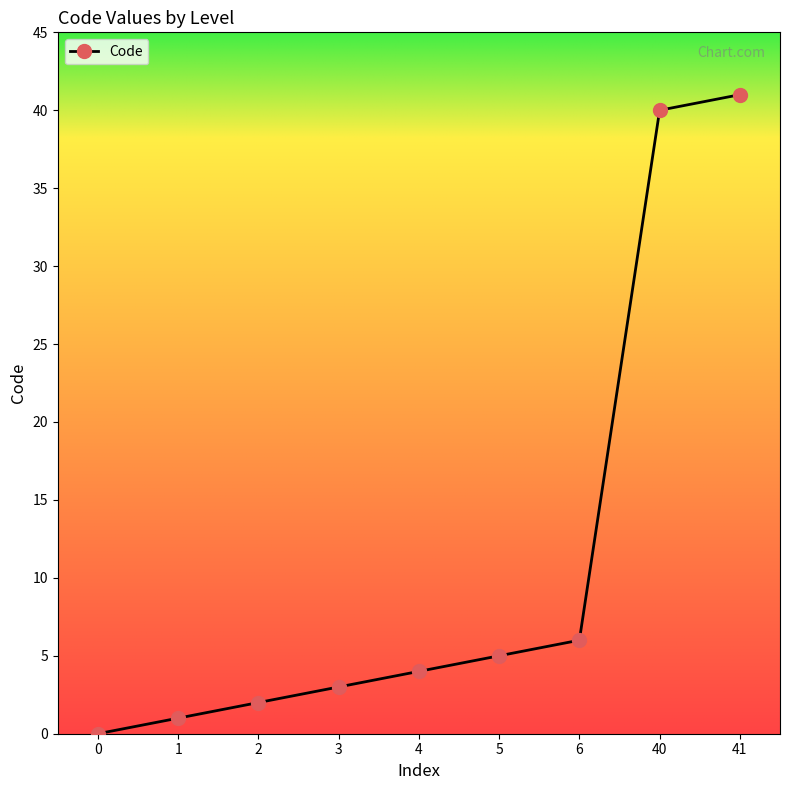

What is the sum of the values at 40 and 6?

46